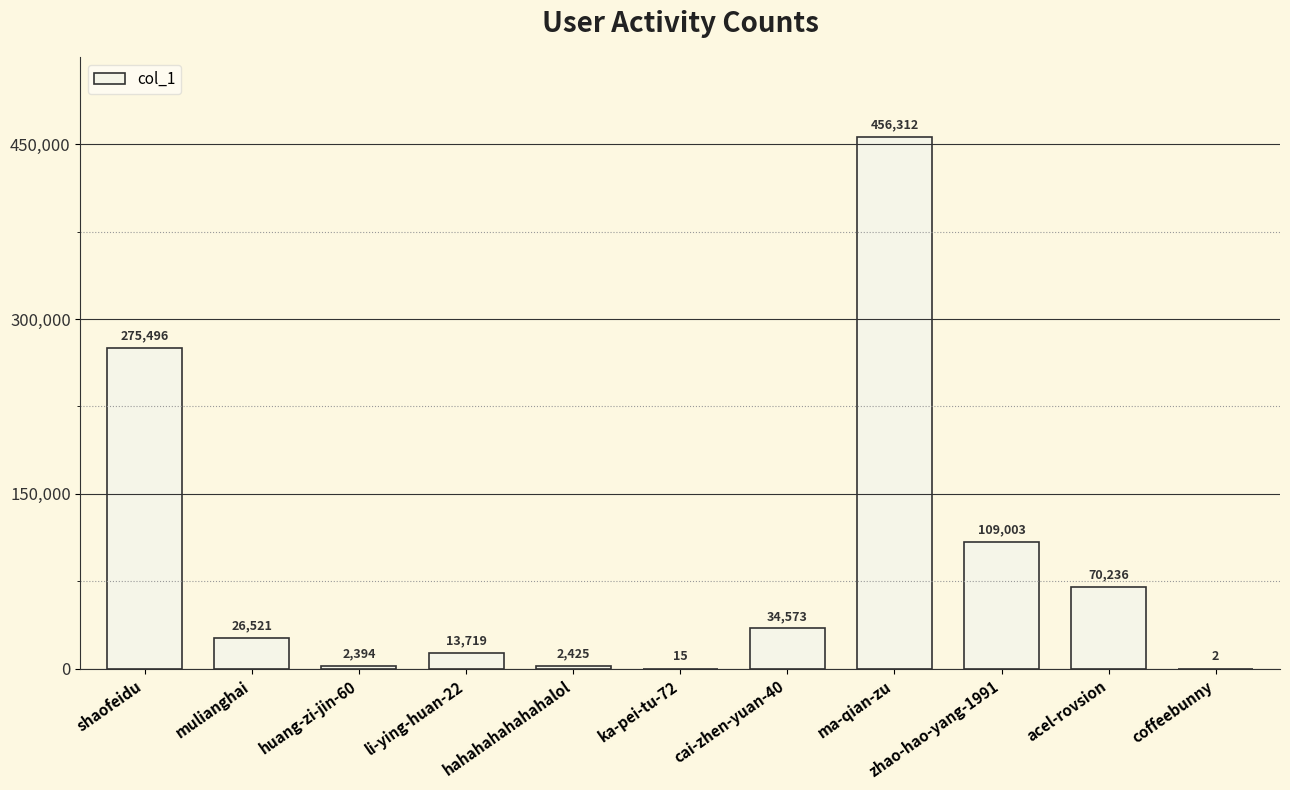

At which category does the chart reach its peak across all series?

ma-qian-zu